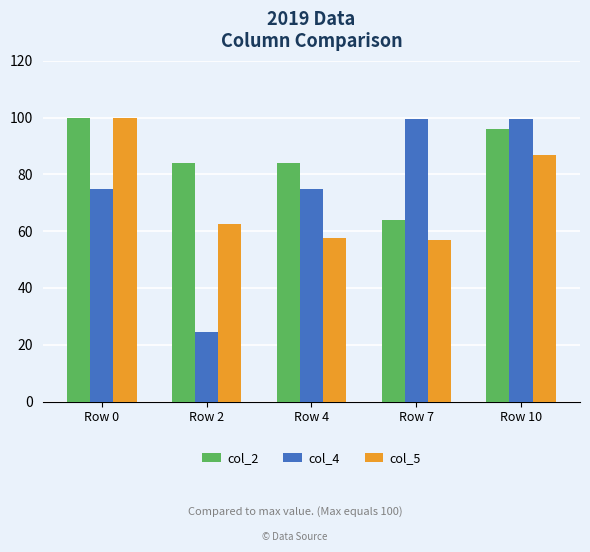

Which series has the largest total across all categories?

col_2